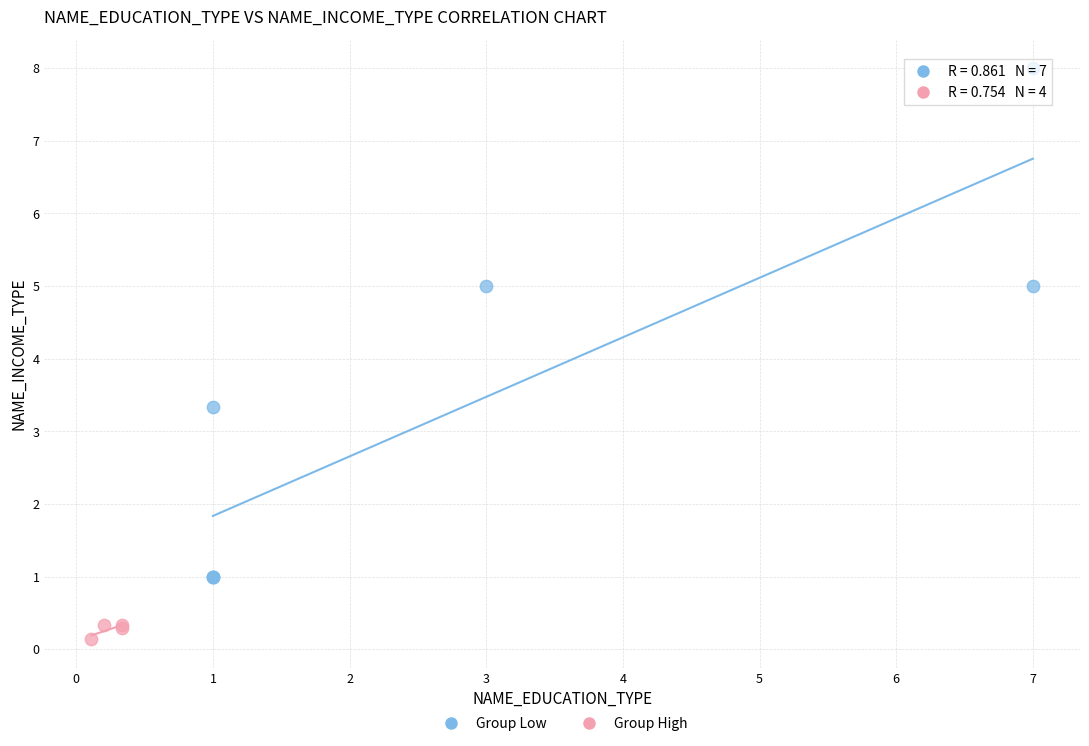

Which series contains the highest Y value?

Group Low